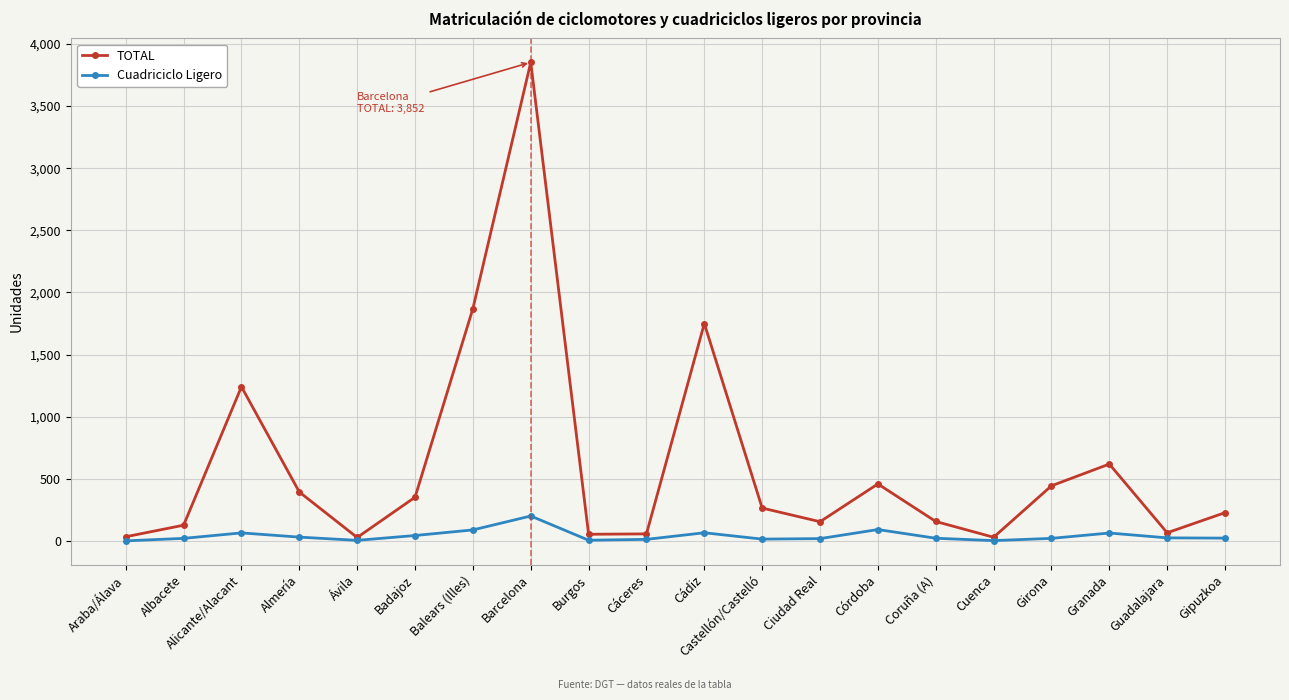

What are all the series names shown in the legend?

TOTAL, Cuadriciclo Ligero